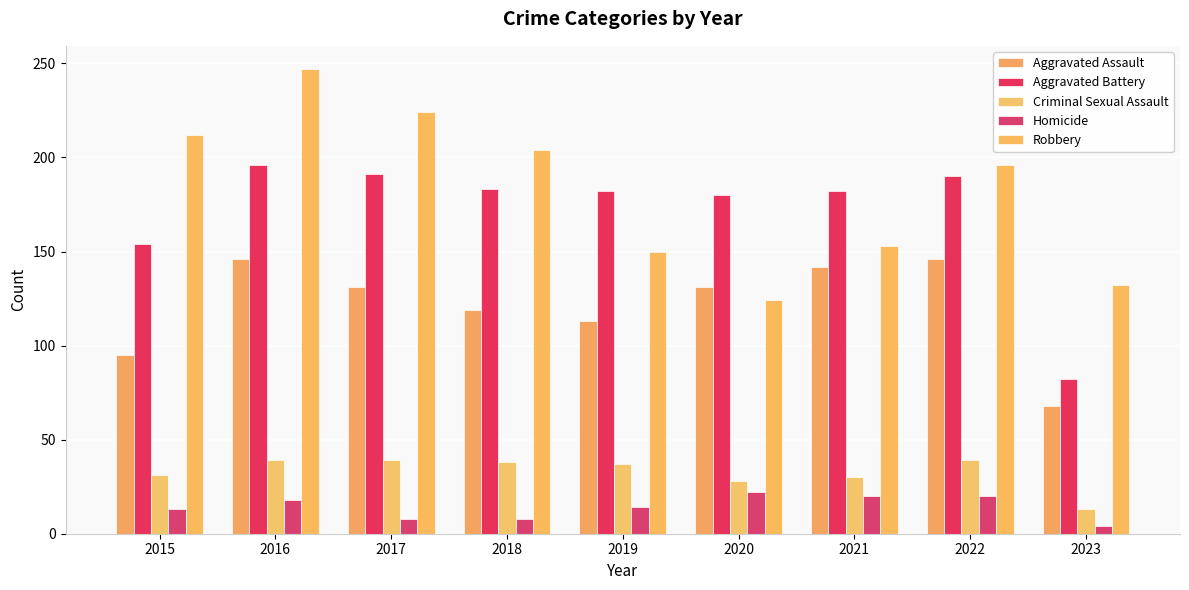

Which category has the lowest value in the Aggravated Battery series?

2023